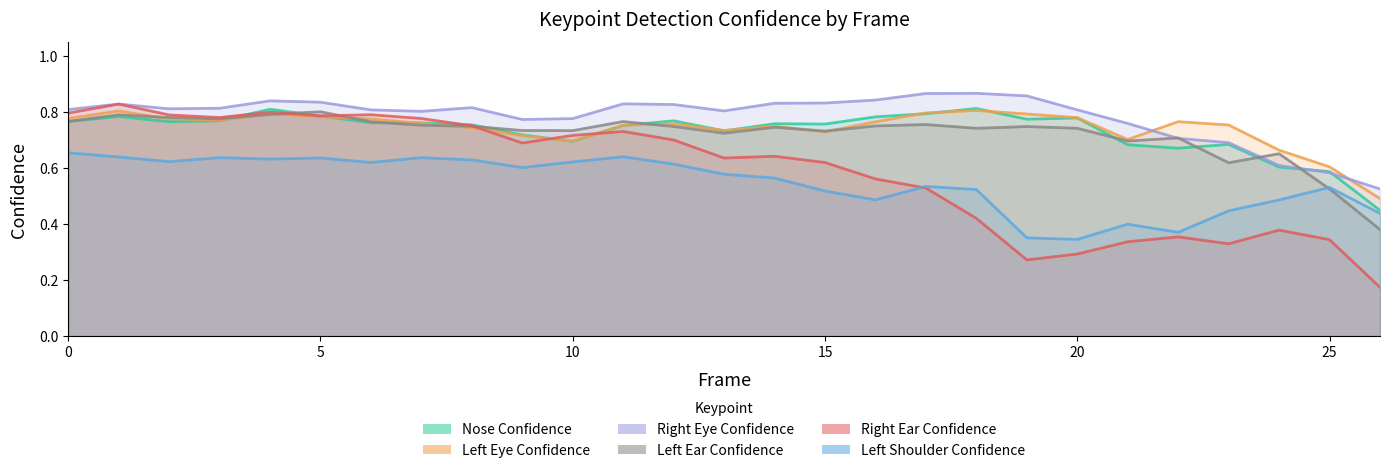

What is the average value of the a_right_eye_confidence series?

0.8